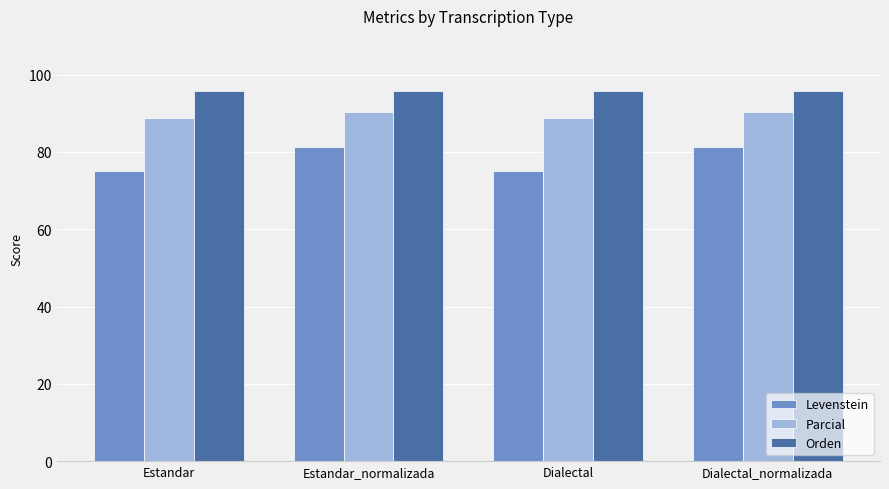

Is it true that Orden equals 144.6 at Dialectal_normalizada?

False